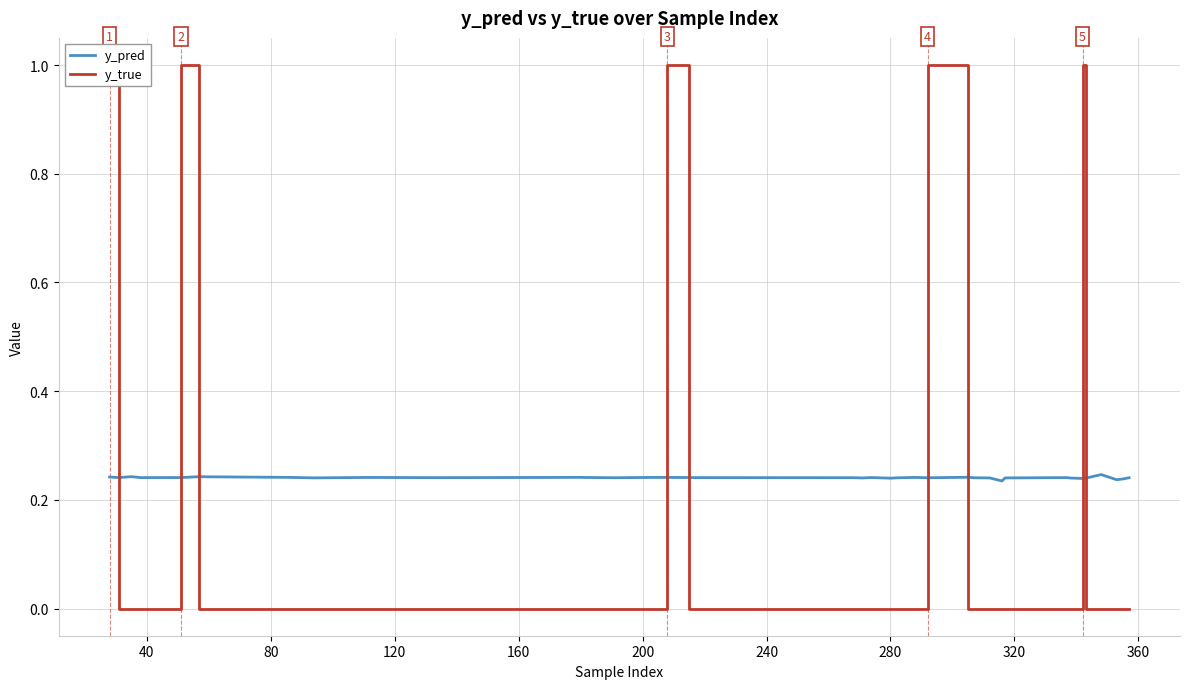

How many lines are shown in the chart?

2